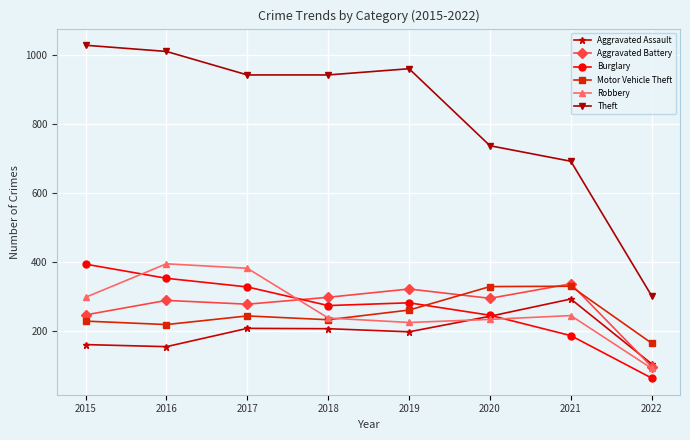

Which label corresponds to the largest value in the chart?

2015